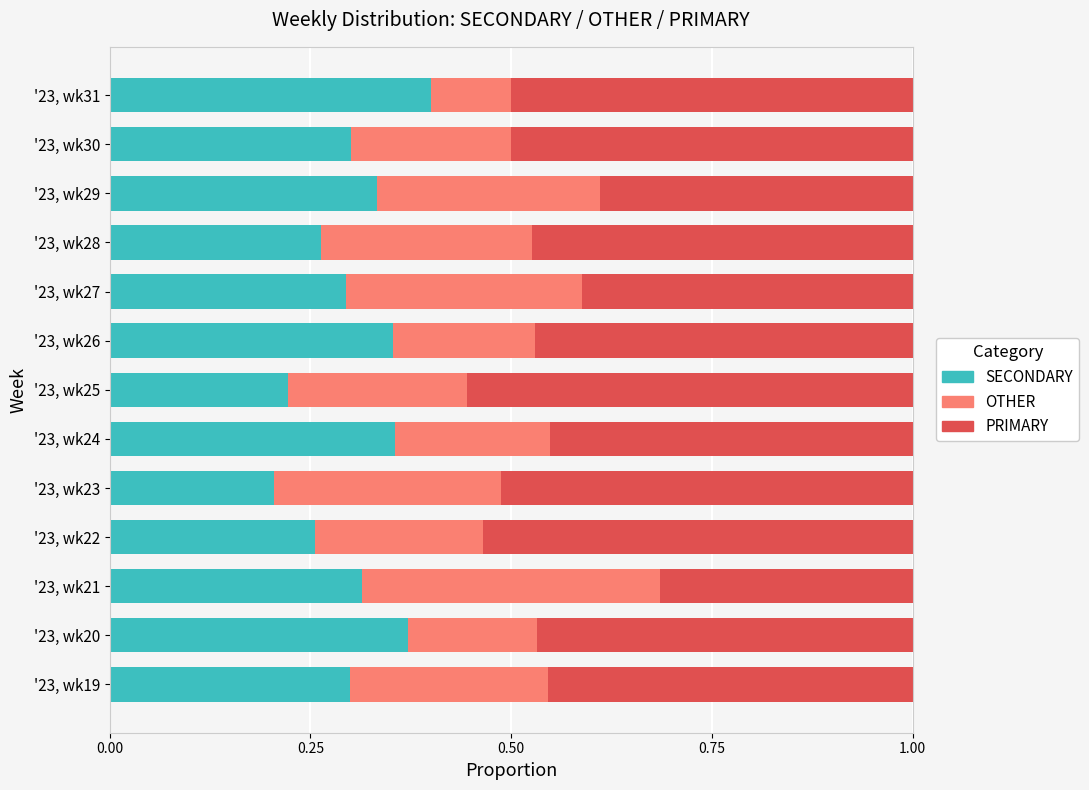

True or false: SECONDARY has a value of 0.3 at '23, wk27.

True